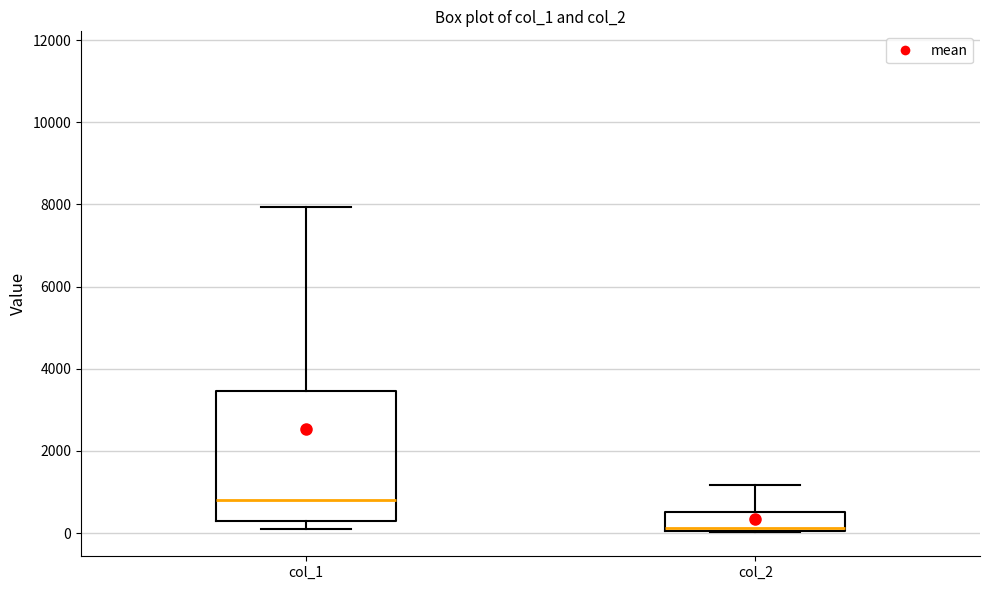

Comparing the boxes themselves (not the whiskers), which one is the tallest?

col_1